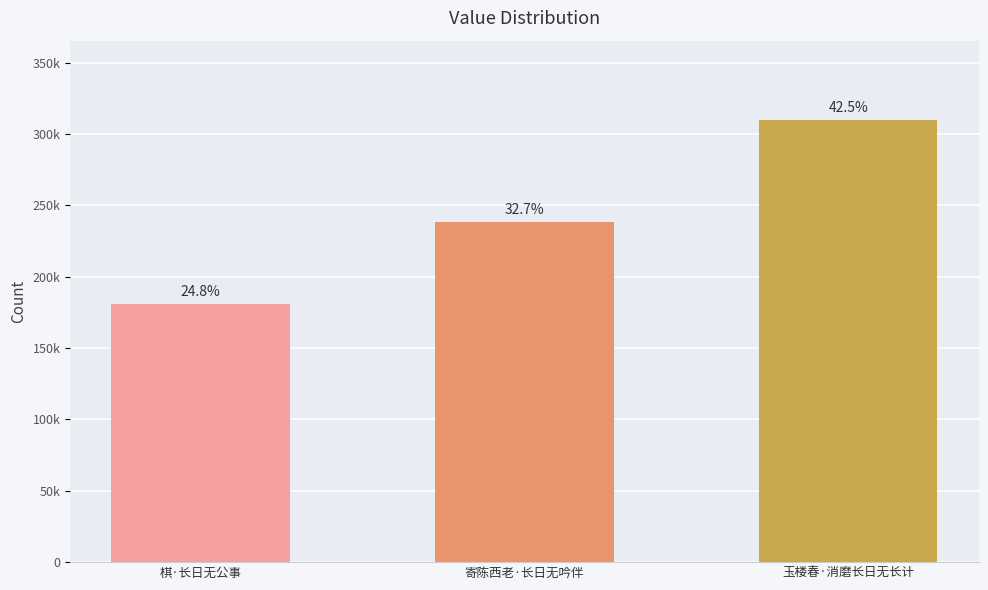

Reading left to right, list all the values displayed in this chart.

棋·长日无公事=181001	寄陈西老·长日无吟伴=238230	玉楼春·消磨长日无长计=309606